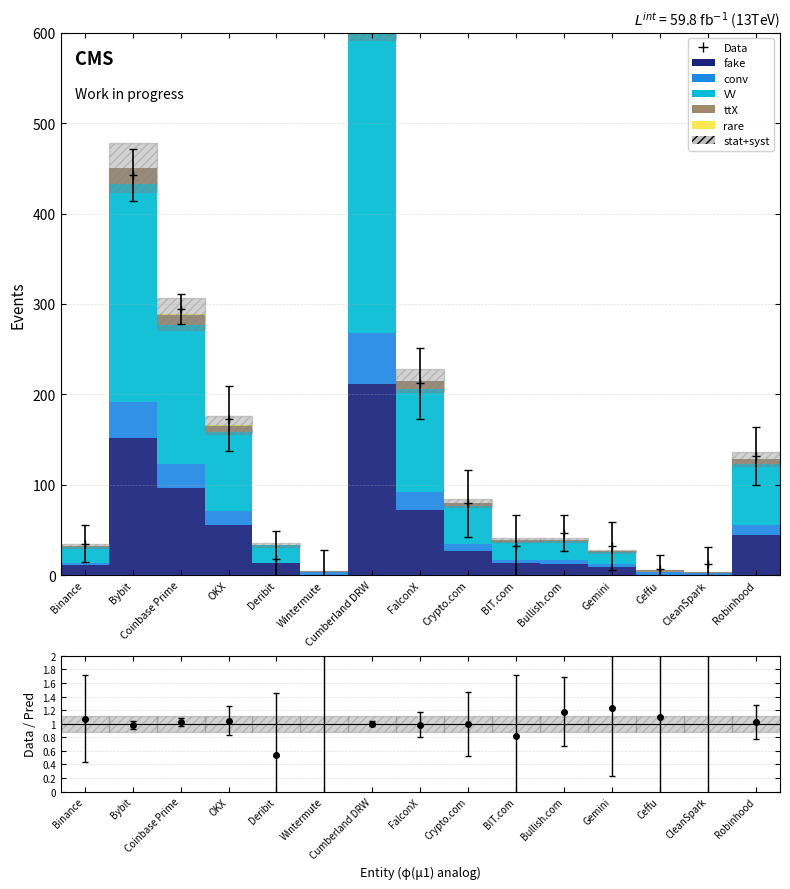

Reading left to right, what are all the values shown in this chart?

fake: Binance=10.9	Bybit=151.3	Coinbase Prime=96.8	OKX=55.7	Deribit=13.4	Wintermute=0.0	Cumberland DRW=211.2	FalconX=72.4	Crypto.com=26.5	BIT.com=12.9	Bullish.com=12.7	Gemini=9.1	Ceffu=0.0	CleanSpark=0.0	Robinhood=43.8
conv: Binance=2.8	Bybit=40.3	Coinbase Prime=26.1	OKX=15.3	Deribit=0.0	Wintermute=3.3	Cumberland DRW=57.1	FalconX=19.6	Crypto.com=7.6	BIT.com=3.8	Bullish.com=3.6	Gemini=2.8	Ceffu=4.0	CleanSpark=2.4	Robinhood=12.1
VV: Binance=16.9	Bybit=241.1	Coinbase Prime=154.0	OKX=87.7	Deribit=19.8	Wintermute=0.0	Cumberland DRW=336.2	FalconX=114.2	Crypto.com=42.0	BIT.com=20.2	Bullish.com=21.2	Gemini=13.3	Ceffu=0.0	CleanSpark=0.0	Robinhood=66.9
ttX: Binance=1.2	Bybit=17.6	Coinbase Prime=11.4	OKX=6.6	Deribit=0.0	Wintermute=1.5	Cumberland DRW=25.0	FalconX=8.5	Crypto.com=3.3	BIT.com=1.6	Bullish.com=1.6	Gemini=1.1	Ceffu=1.8	CleanSpark=1.0	Robinhood=5.1
rare: Binance=0.5	Bybit=0.4	Coinbase Prime=0.4	OKX=0.2	Deribit=0.1	Wintermute=0.0	Cumberland DRW=0.6	FalconX=0.3	Crypto.com=0.2	BIT.com=0.1	Bullish.com=0.1	Gemini=0.1	Ceffu=0.0	CleanSpark=0.0	Robinhood=0.5
stat+syst: Binance=3.9	Bybit=54.1	Coinbase Prime=34.6	OKX=19.9	Deribit=4.0	Wintermute=0.6	Cumberland DRW=75.6	FalconX=25.8	Crypto.com=9.5	BIT.com=4.6	Bullish.com=4.7	Gemini=3.2	Ceffu=0.7	CleanSpark=0.4	Robinhood=15.4